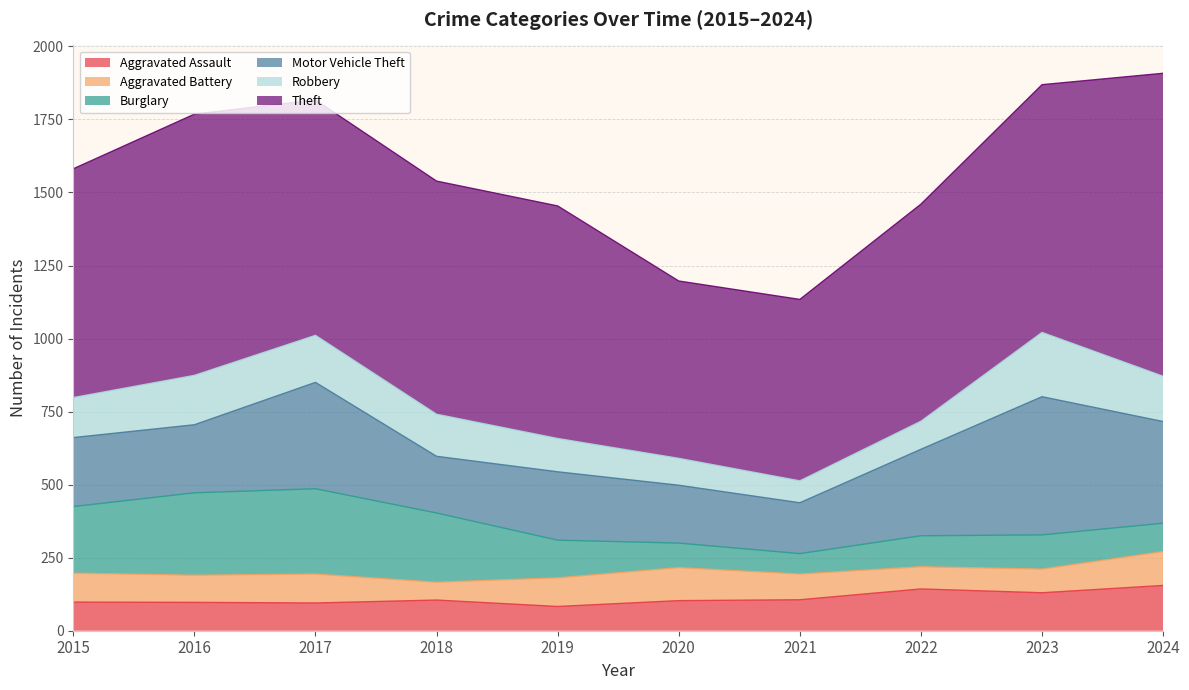

Is the value of Robbery at 2017 greater than the value of Aggravated Battery at 2024?

Yes